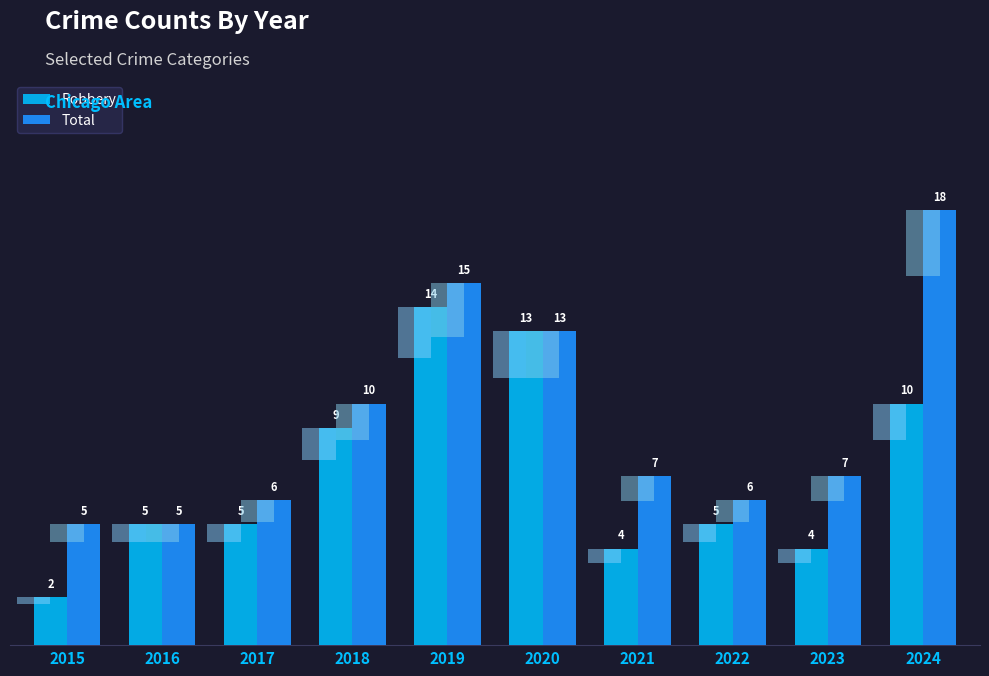

True or false: Robbery has a value of 6 at 2021.

False